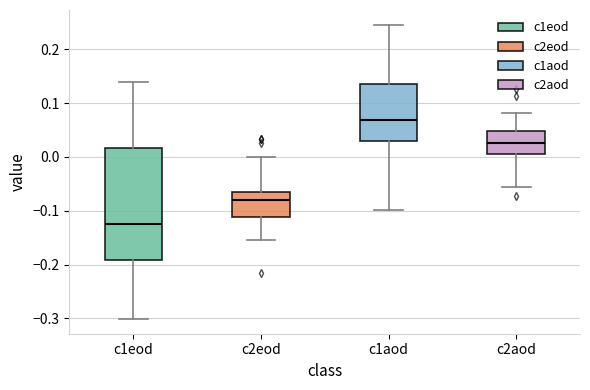

Reading left to right, read every box against the y-axis: the position of its median line, the range the box covers, and the ends of its whiskers. The values are not printed on the chart, so give them approximately, as read against the axis.

c1eod: median -0.13, box -0.19 to 0.02, whiskers -0.30 to 0.14
c2eod: median -0.08, box -0.11 to -0.06, whiskers -0.15 to 0.00
c1aod: median 0.07, box 0.03 to 0.14, whiskers -0.10 to 0.25
c2aod: median 0.03, box 0.01 to 0.05, whiskers -0.06 to 0.08